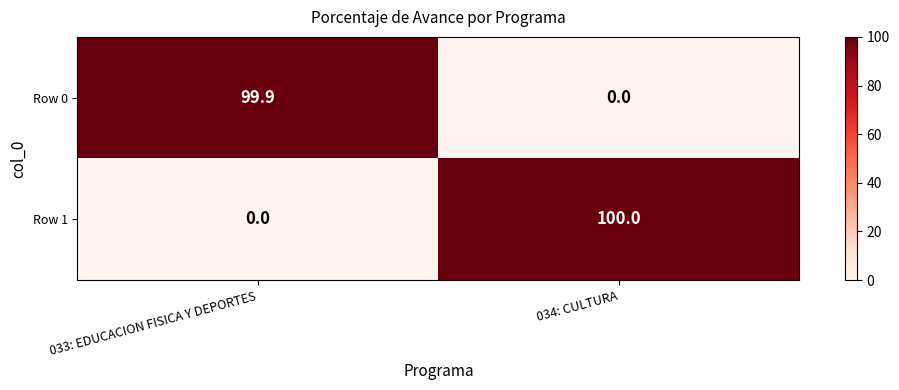

What is the sum of all Row 0 values?

99.9